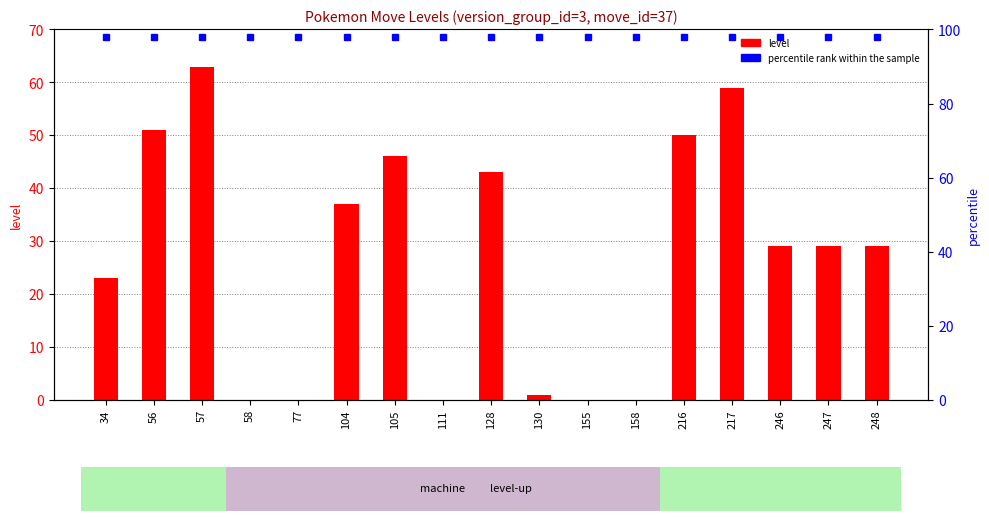

Reading right to left, what are all the values shown in this chart?

248=29	247=29	246=29	217=59	216=50	158=0	155=0	130=1	128=43	111=0	105=46	104=37	77=0	58=0	57=63	56=51	34=23